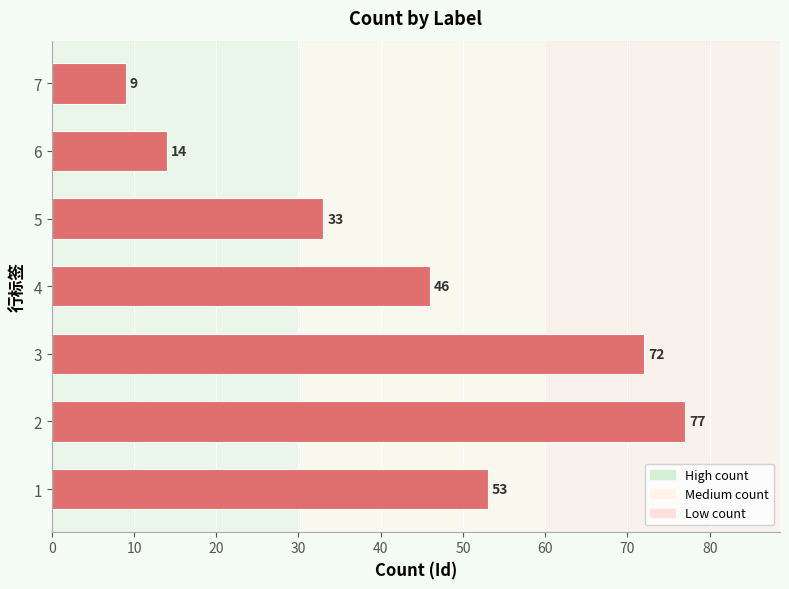

True or false: the data shows 77 at 2.

True